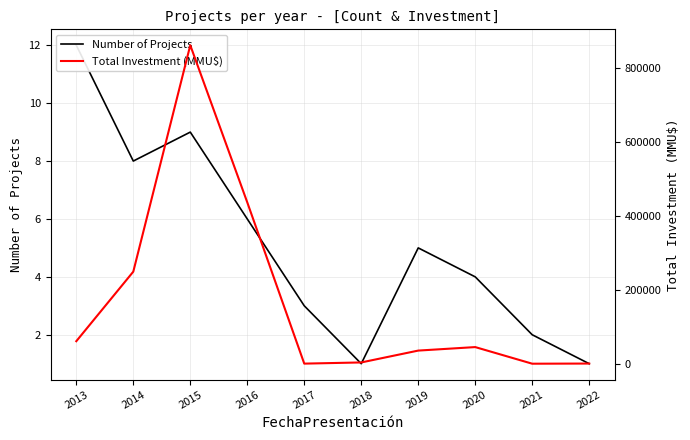

How many interior local peaks does the Number of Projects series have?

2